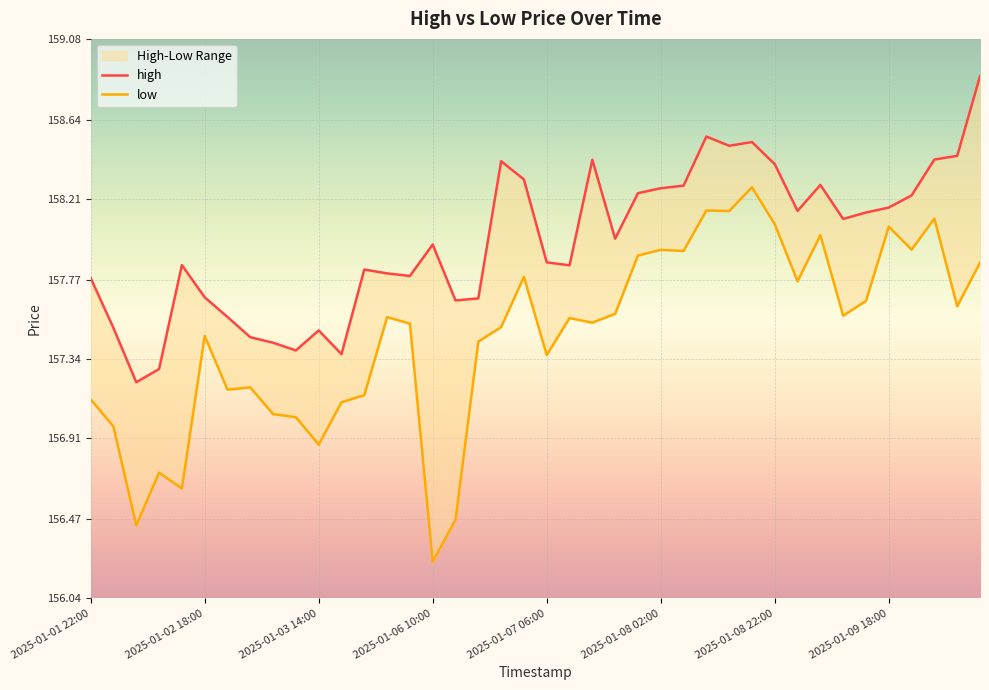

What is the label of the 25th point from the left?

2025-01-07 22:00